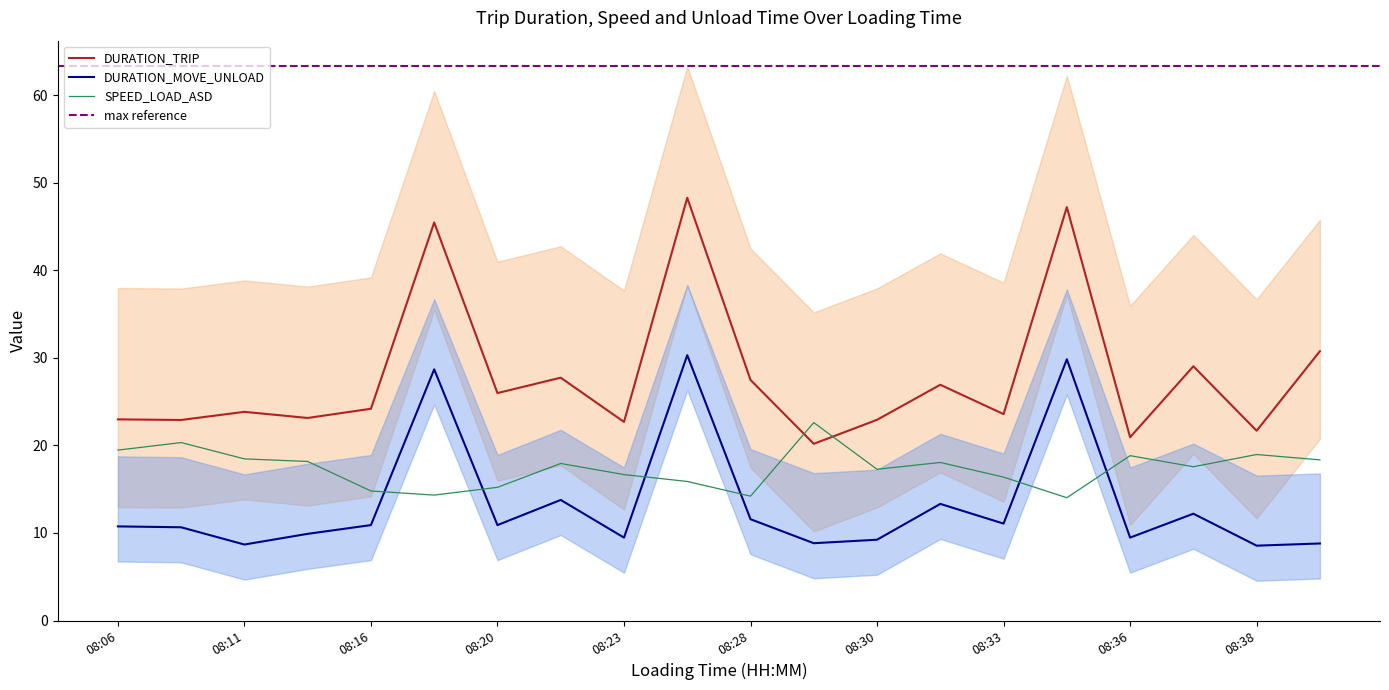

Which category has the highest value in the DURATION_TRIP series?

08:26